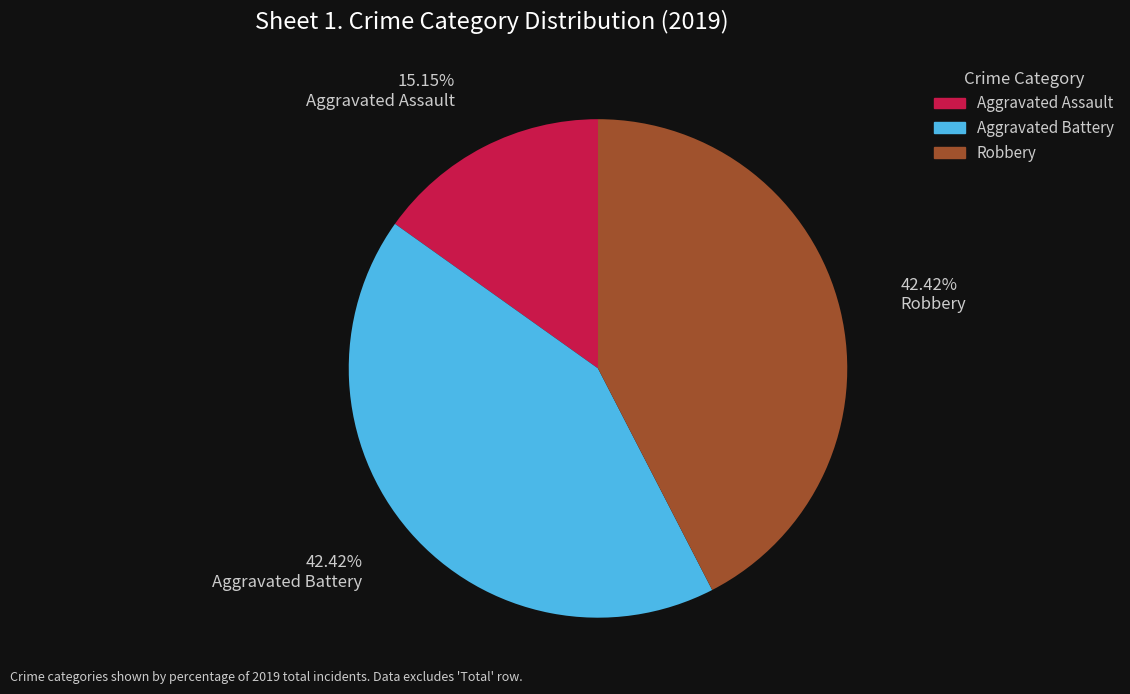

What is the smallest slice in the pie chart?

Aggravated Assault